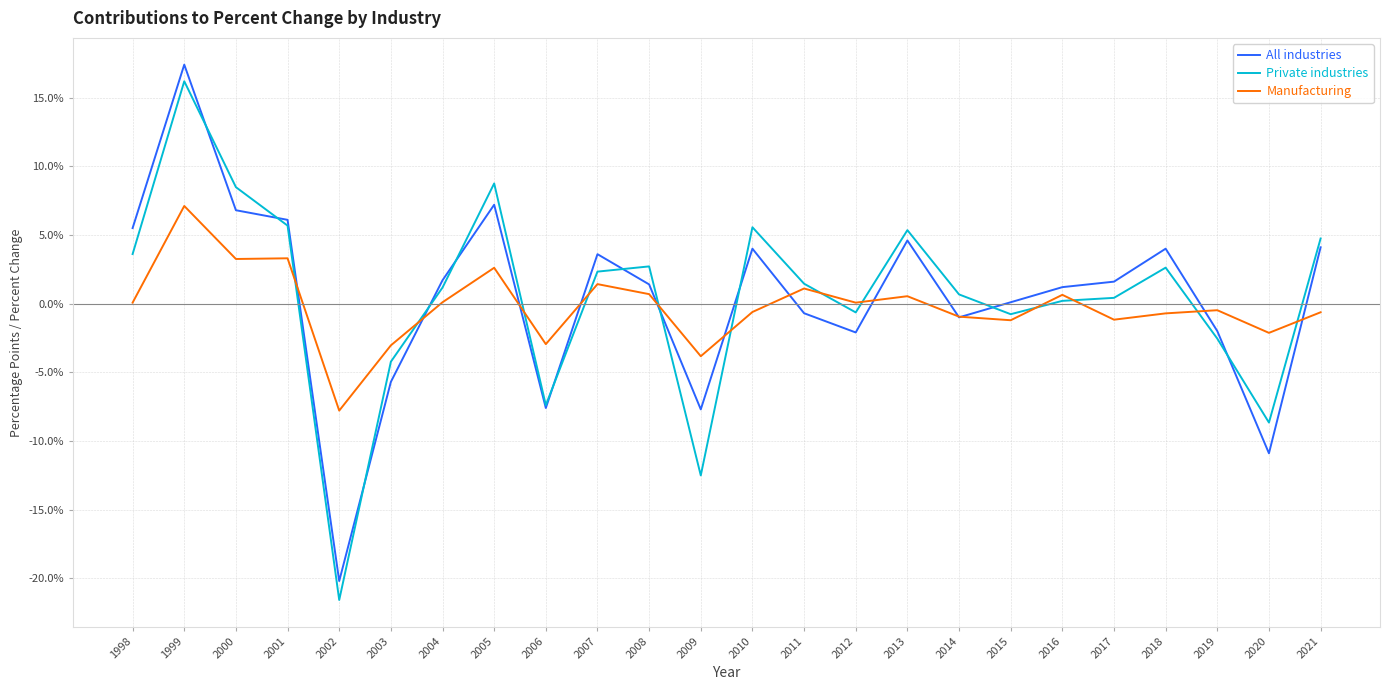

True or false: All industries has a value of 10.4 at 2000.

False